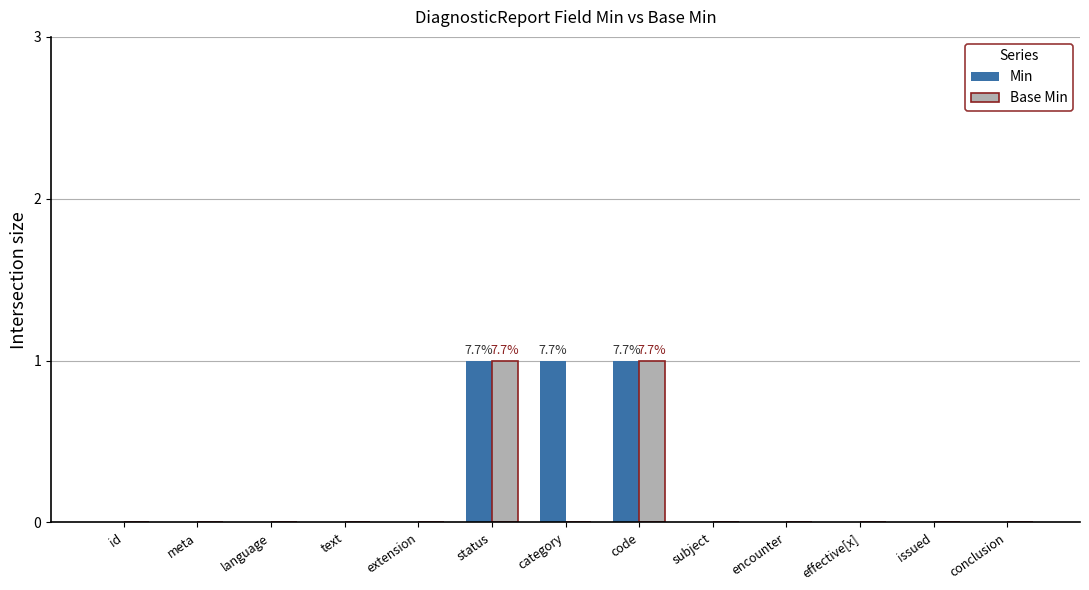

Is the value of Min at effective[x] greater than the value of Base Min at code?

No